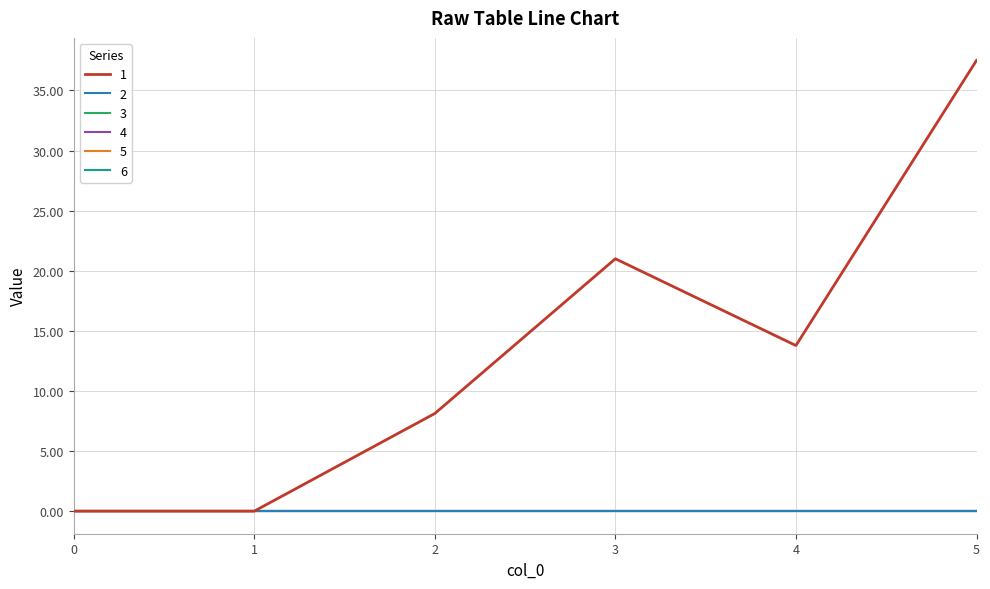

At which category is the sum across all series the highest?

5